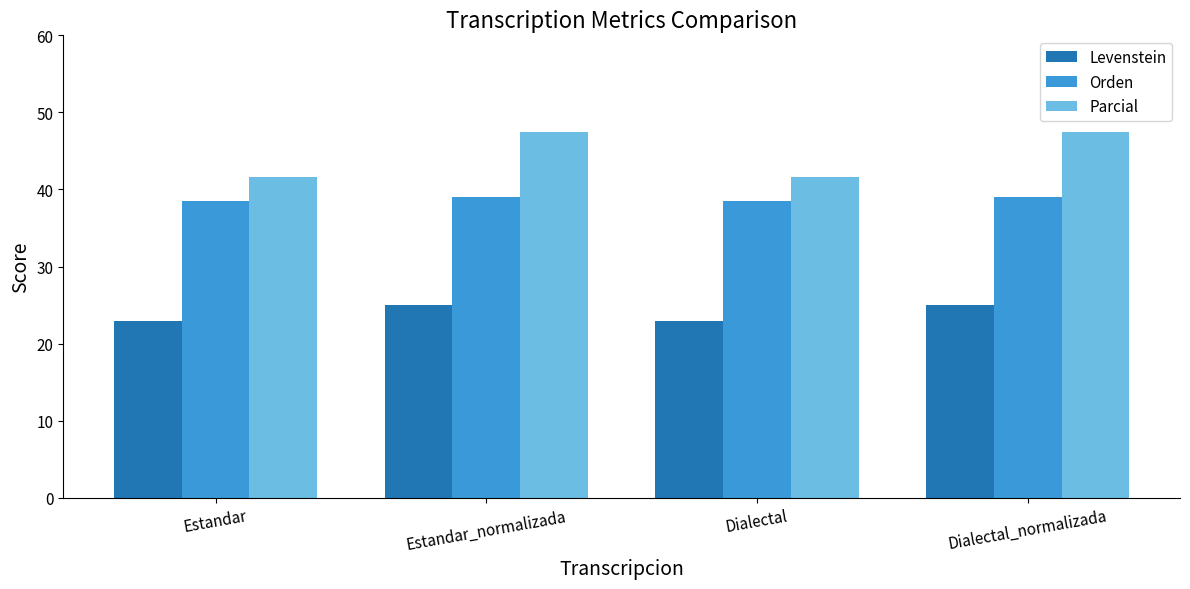

Which series has the largest total across all categories?

Parcial